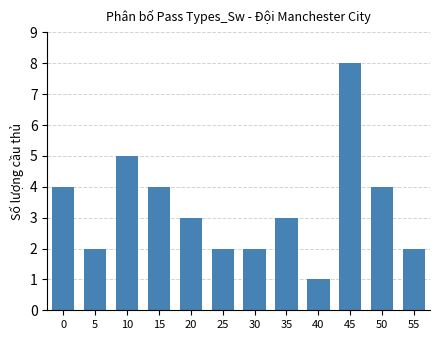

Count the values in the range 2 to 4.

9